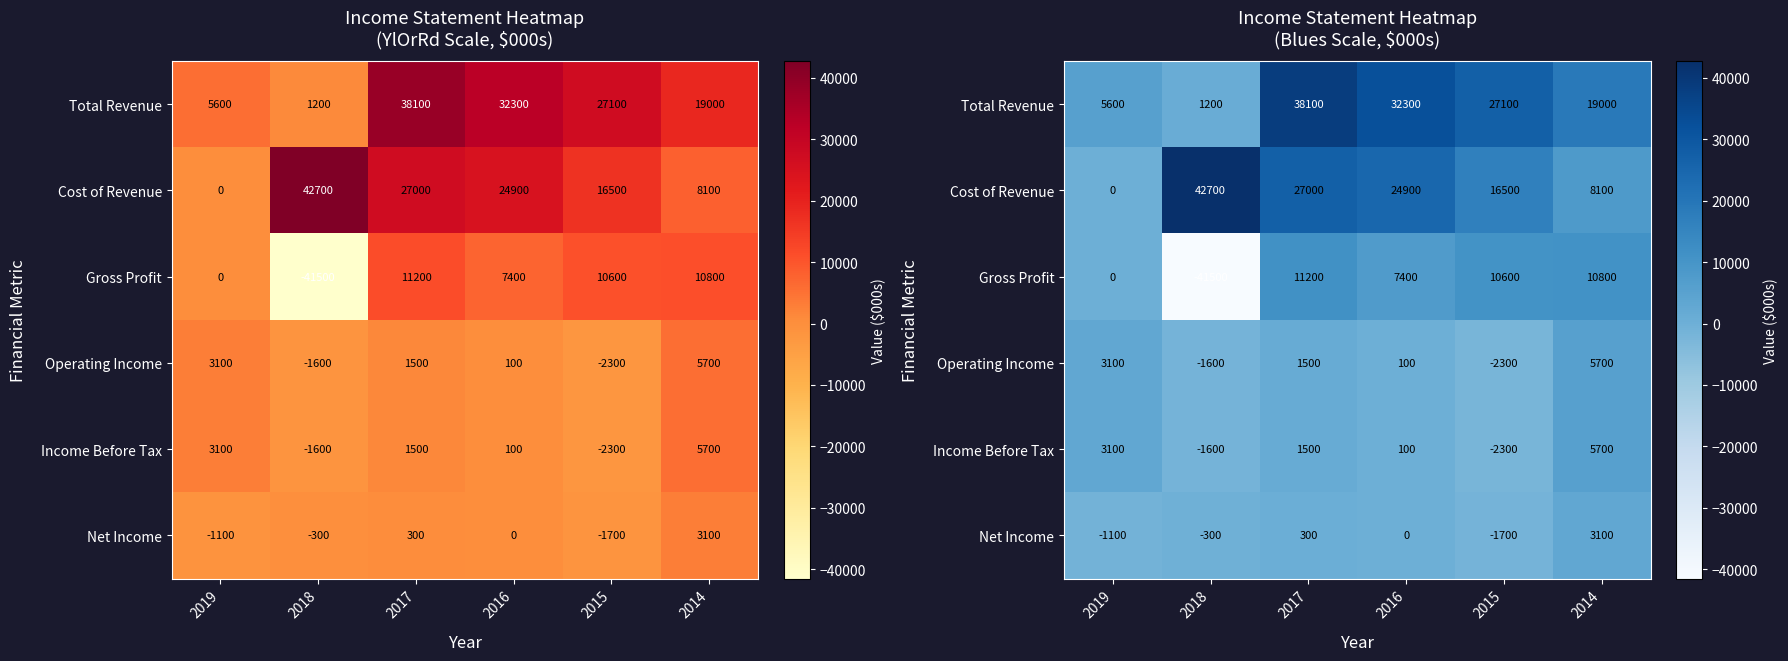

Which label corresponds to the largest value in the chart?

2018